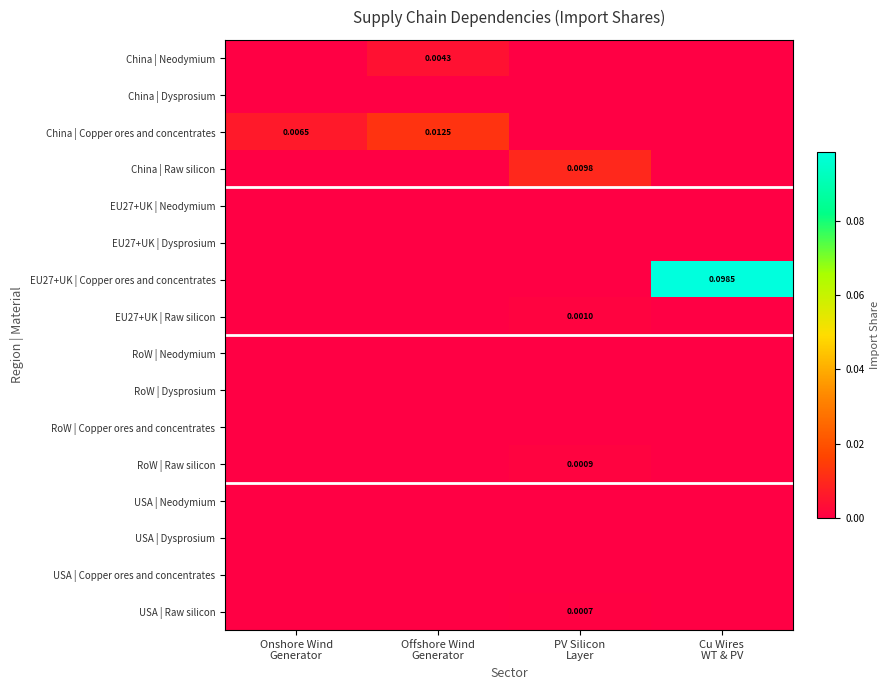

Which has a higher value, Offshore Wind
Generator or PV Silicon
Layer?

Offshore Wind
Generator